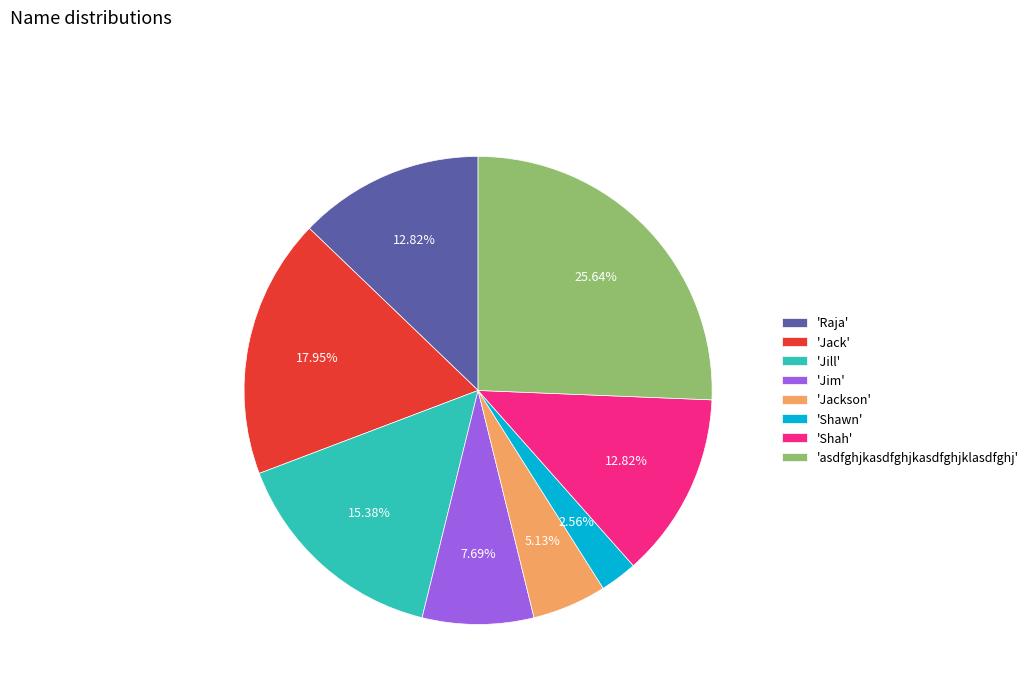

Does 'Jack' represent more than half of the total?

No